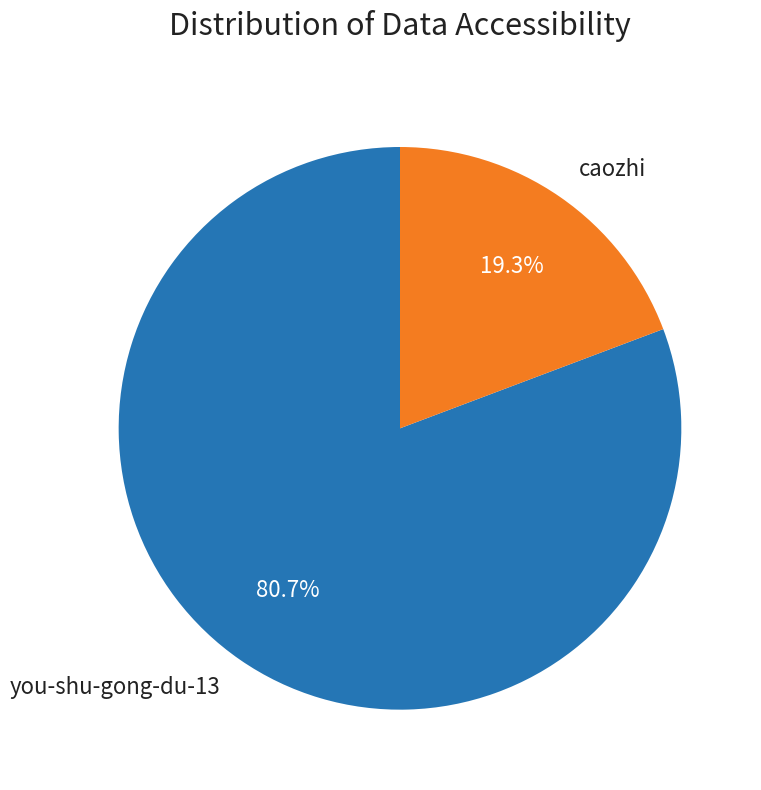

Rank the categories by value from highest to lowest.

you-shu-gong-du-13, caozhi